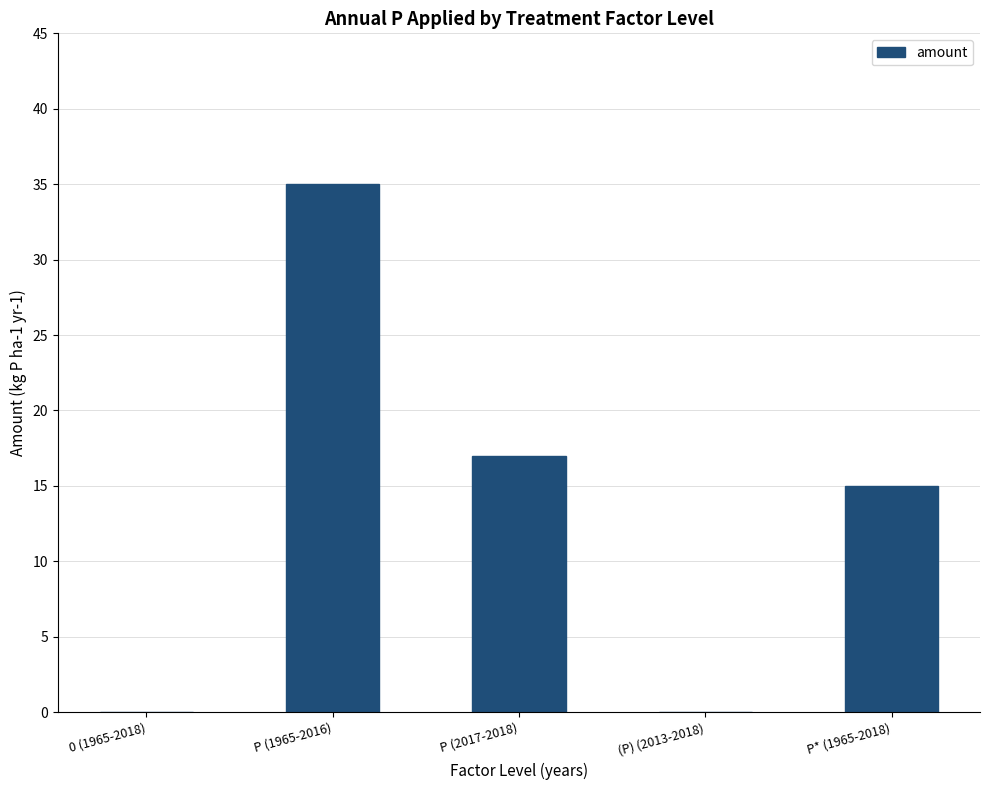

The chart shows a value of 0 at (P) (2013-2018). True or false?

True